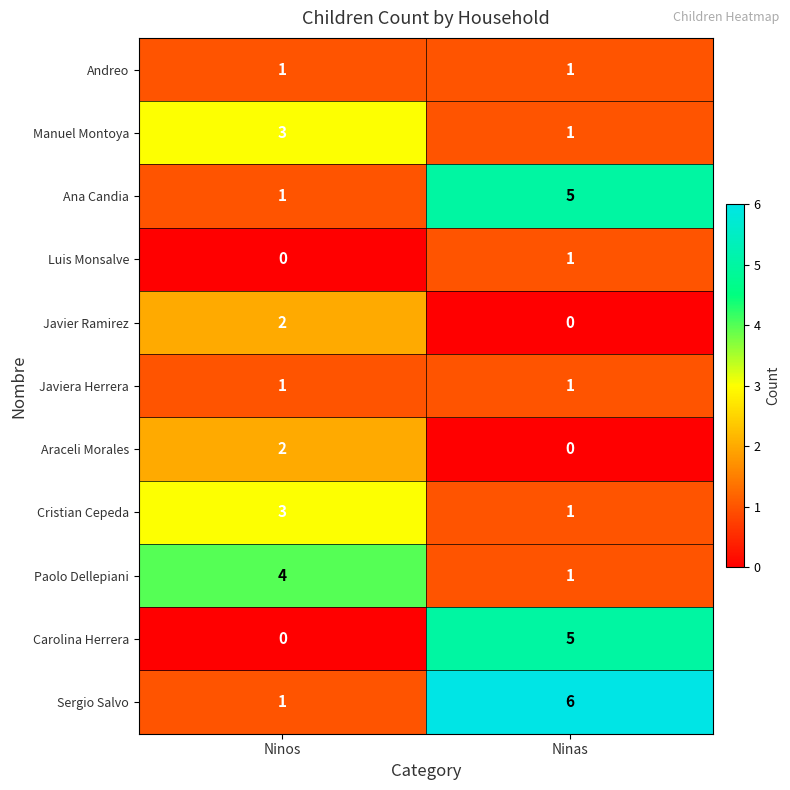

Reading left to right, extract all data points from this chart.

Andreo: Ninos=1	Ninas=1
Manuel Montoya: Ninos=3	Ninas=1
Ana Candia: Ninos=1	Ninas=5
Luis Monsalve: Ninos=0	Ninas=1
Javier Ramirez: Ninos=2	Ninas=0
Javiera Herrera: Ninos=1	Ninas=1
Araceli Morales: Ninos=2	Ninas=0
Cristian Cepeda: Ninos=3	Ninas=1
Paolo Dellepiani: Ninos=4	Ninas=1
Carolina Herrera: Ninos=0	Ninas=5
Sergio Salvo: Ninos=1	Ninas=6